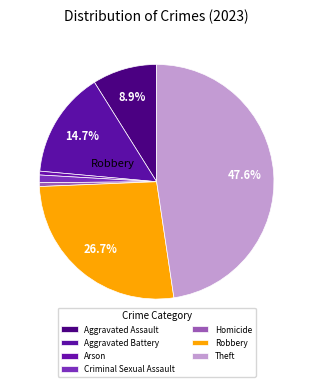

What percentage is NOT represented by Homicide?

99.5%